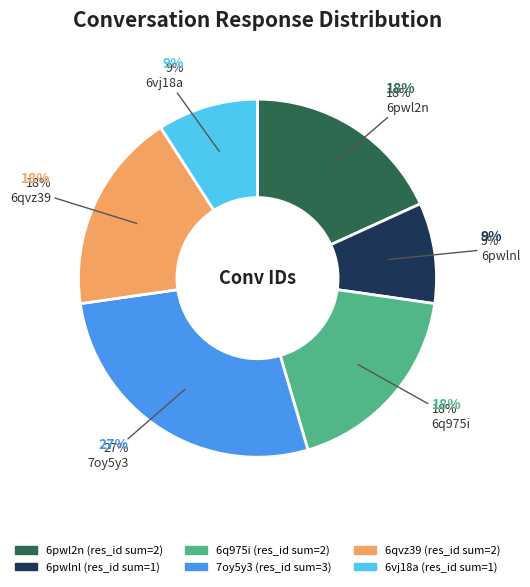

Combined, what portion of the pie is 6vj18a and 6q975i?

27.3%